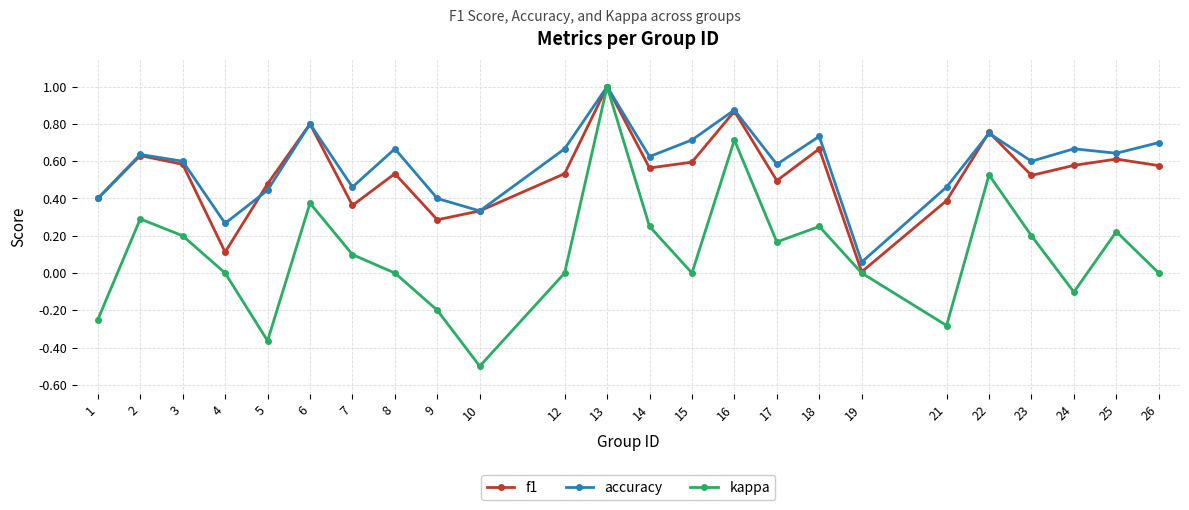

Which series has the largest total across all categories?

accuracy